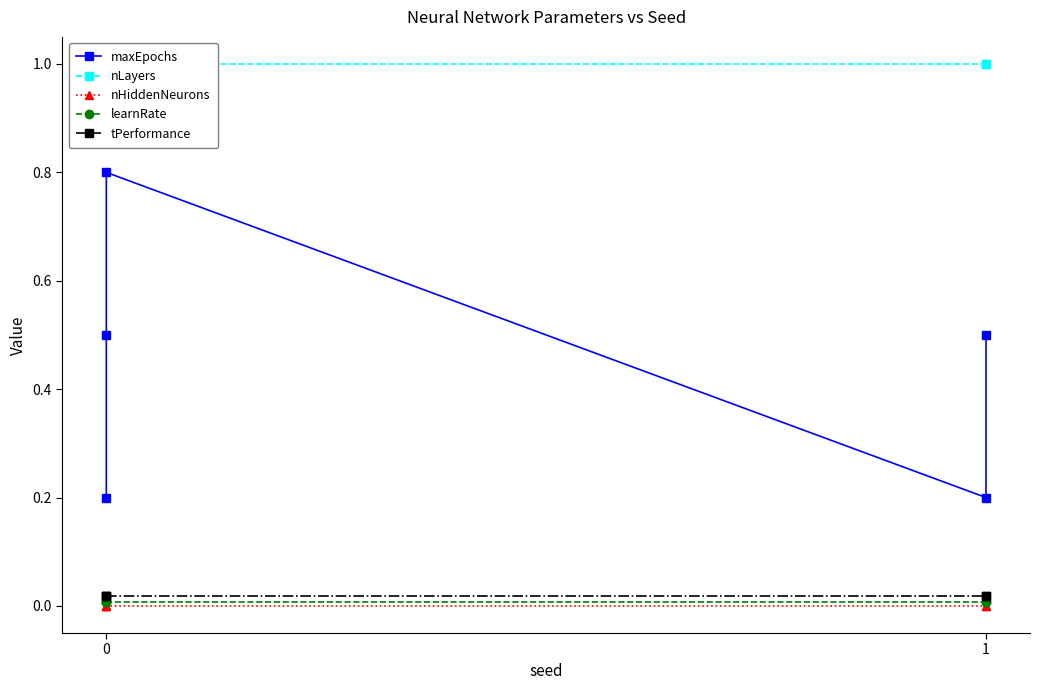

Which series has the largest range (max minus min)?

maxEpochs